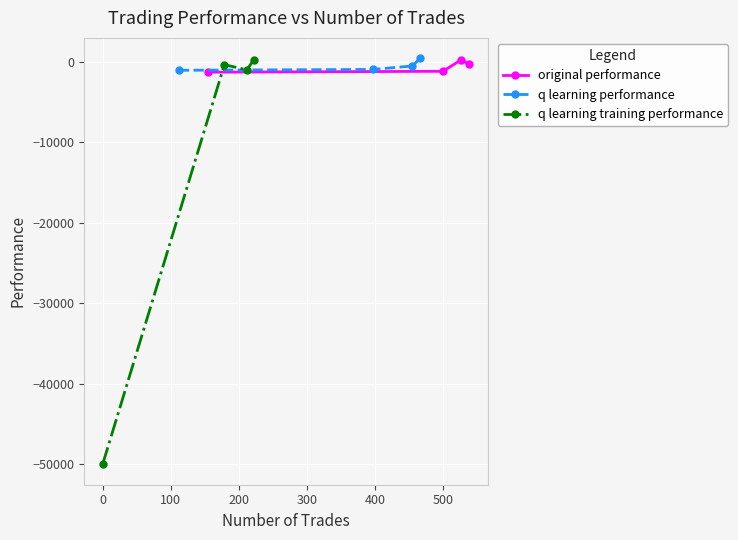

True or false: q learning training performance has more than 1 points higher than both neighbors.

False